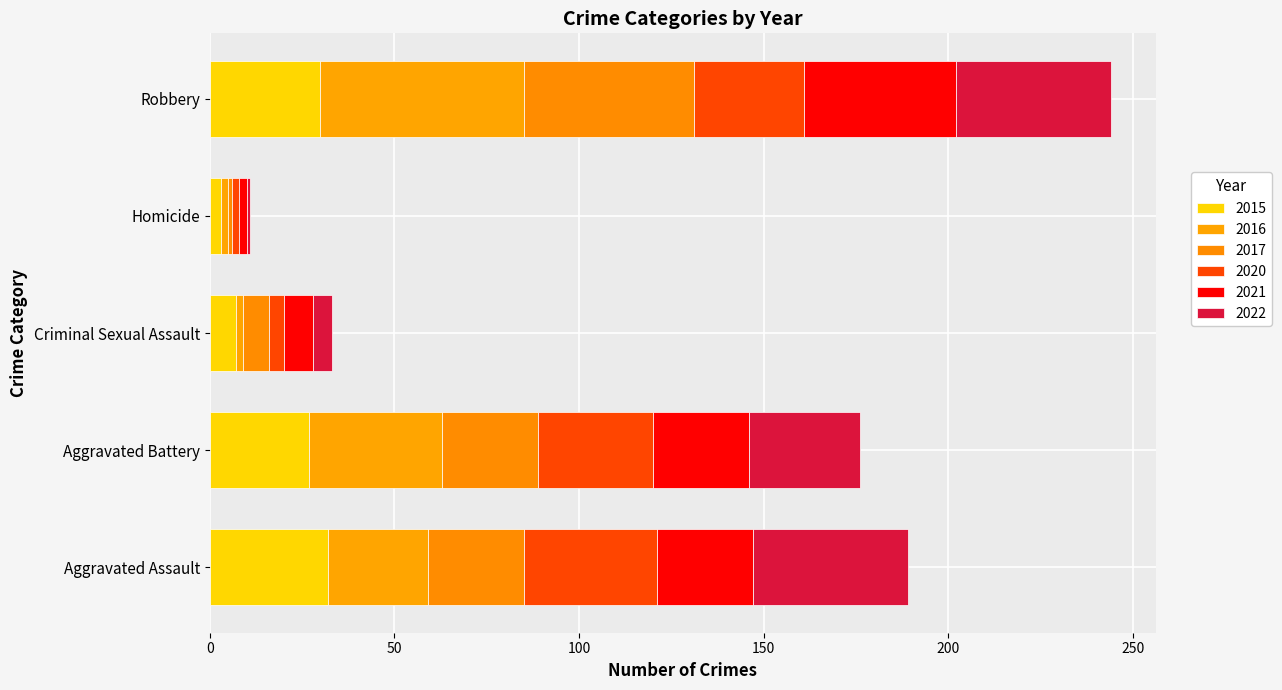

At how many categories does at least one series exceed 30?

3